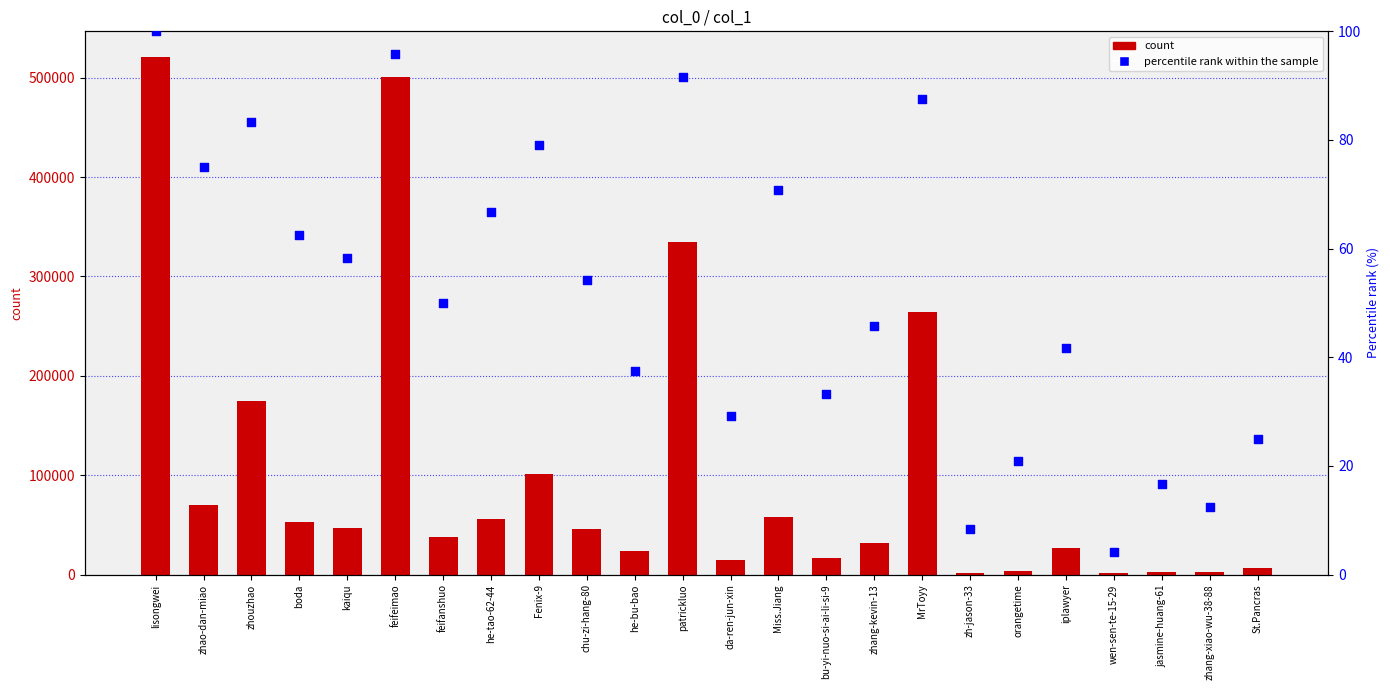

Which series contains the highest Y value?

count